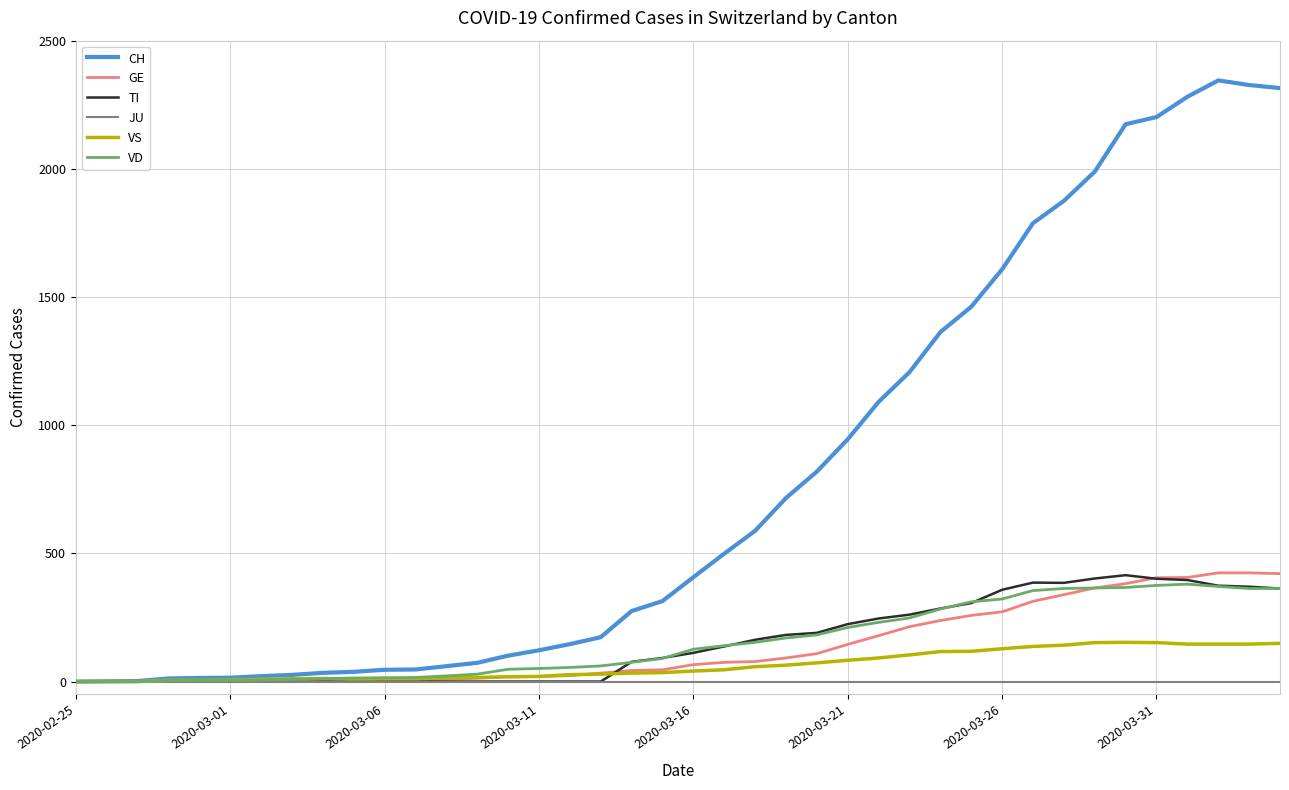

Does the chart have visible grid lines?

Yes